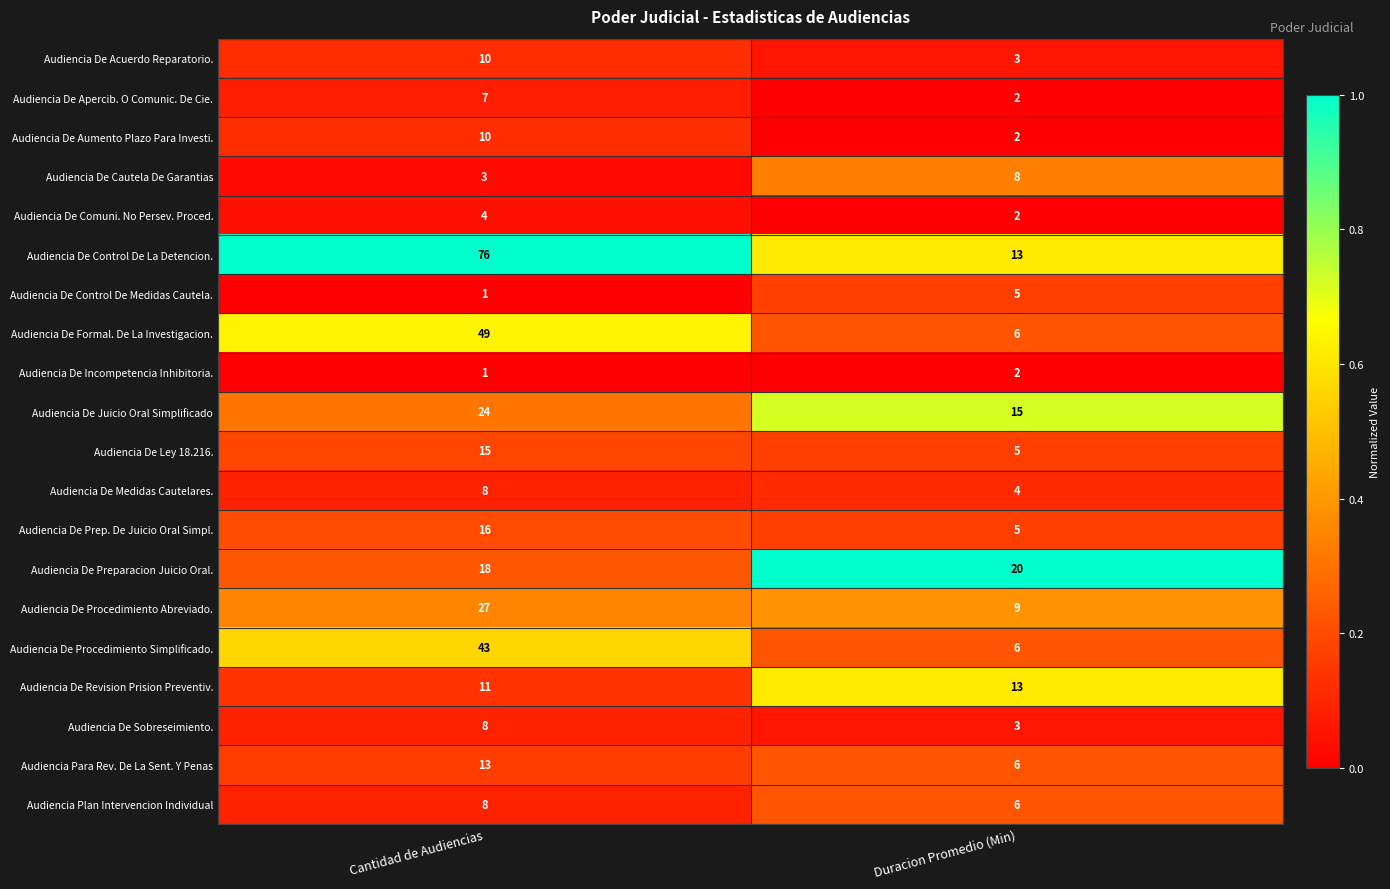

Which series has the largest total across all categories?

Audiencia De Control De La Detencion.